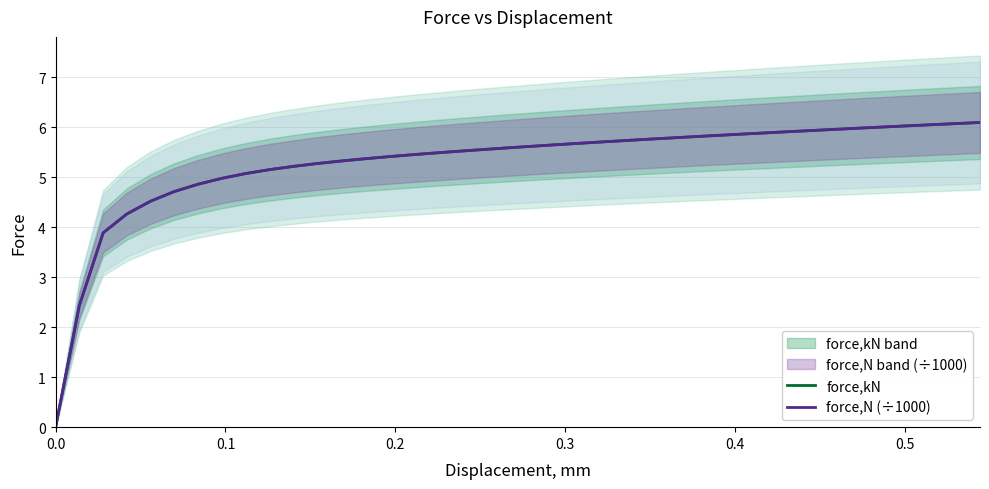

After their last crossing, which series has the higher values: force,N (÷1000) or force,kN?

force,kN